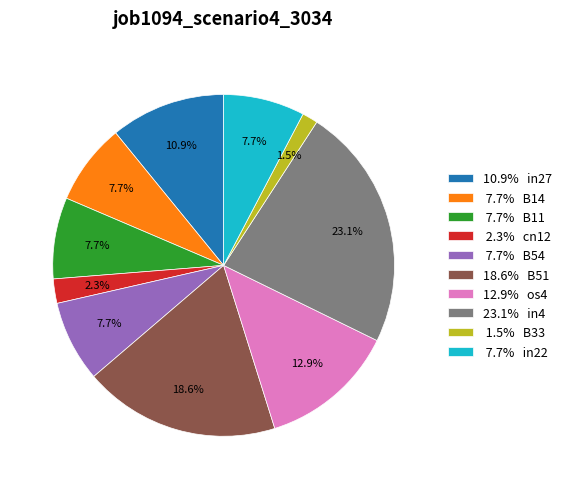

To the nearest percent, what is the difference between the largest and smallest slice percentages?

22%